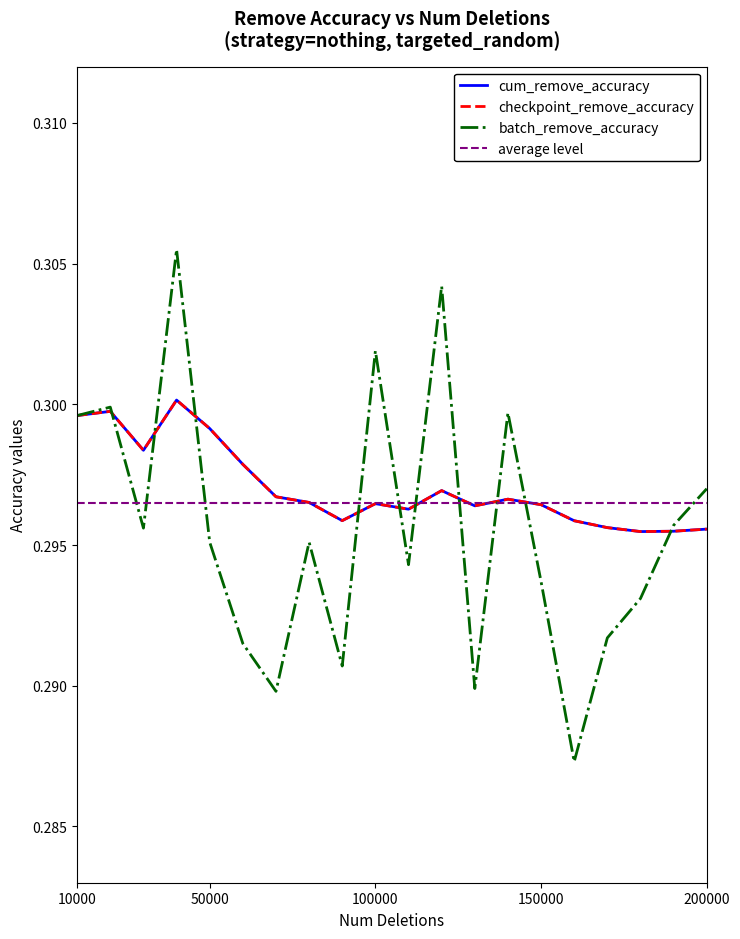

What is the value of the batch_remove_accuracy point at the 15th from the left?

0.3